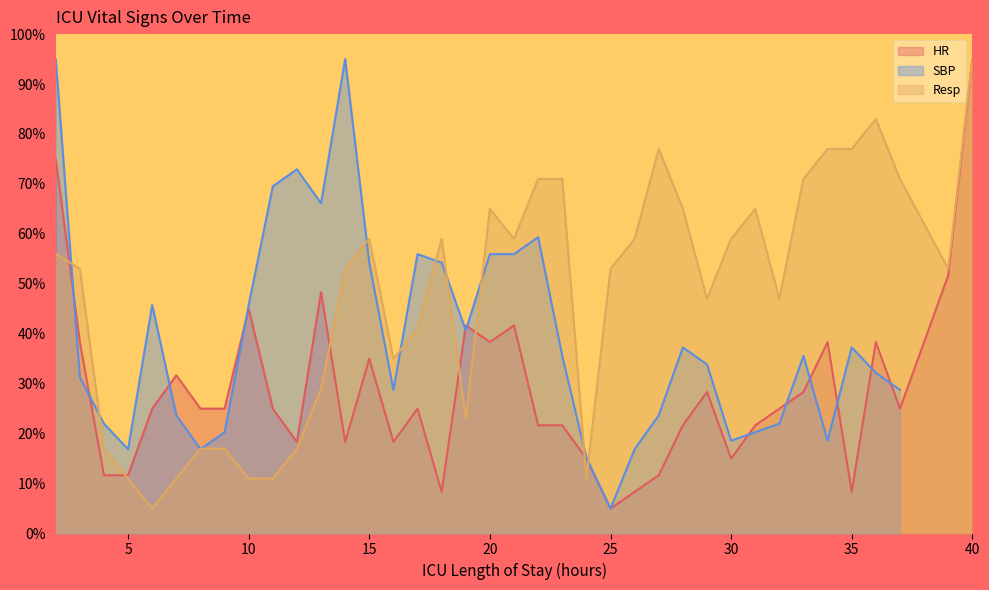

What is the value of the HR point at the 29th from the left?

15.0